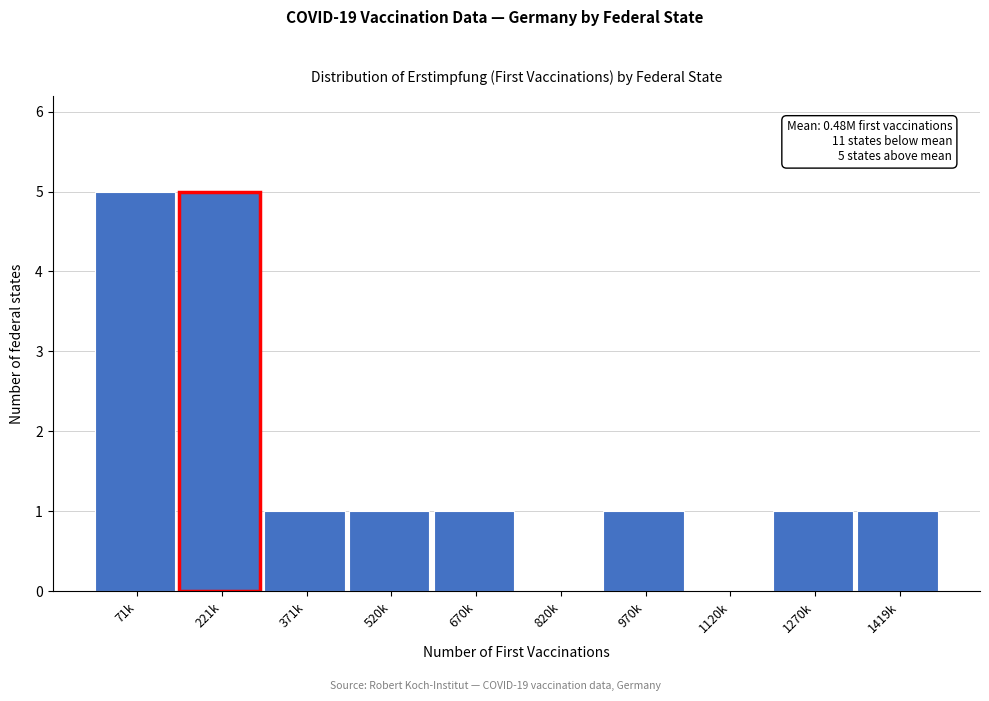

Reading left to right, list all the values displayed in this chart.

71k=5	221k=5	371k=1	520k=1	670k=1	820k=0	970k=1	1120k=0	1270k=1	1419k=1